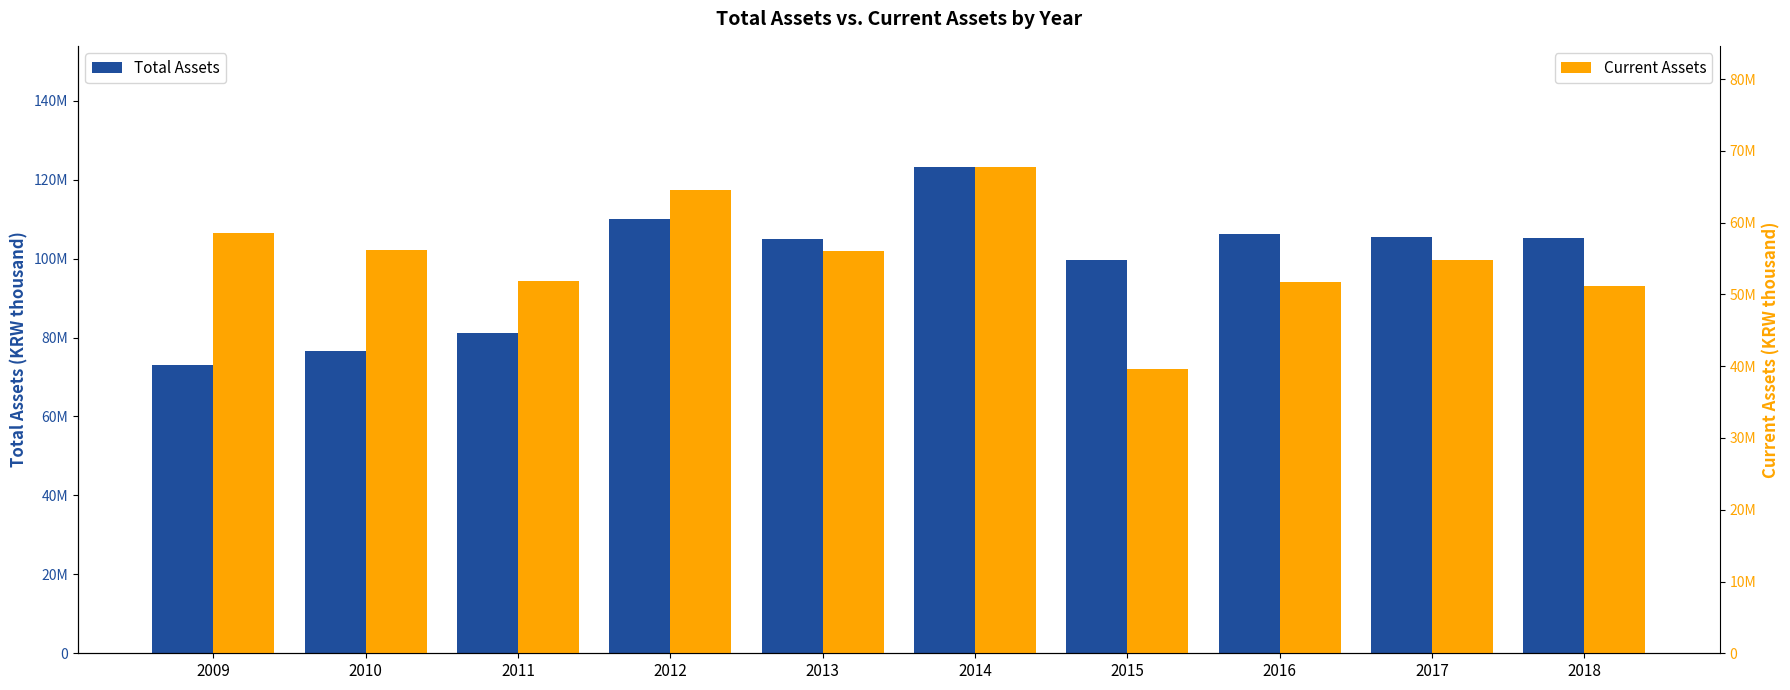

Which series has the largest total across all categories?

Total Assets